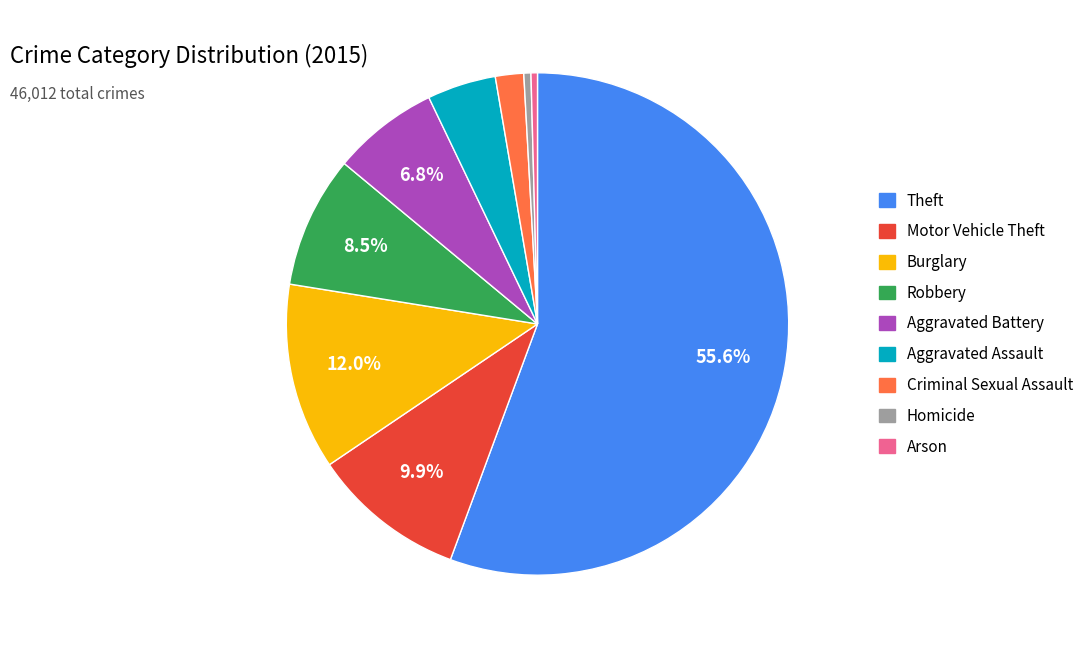

Which category has the biggest portion of the pie?

Theft